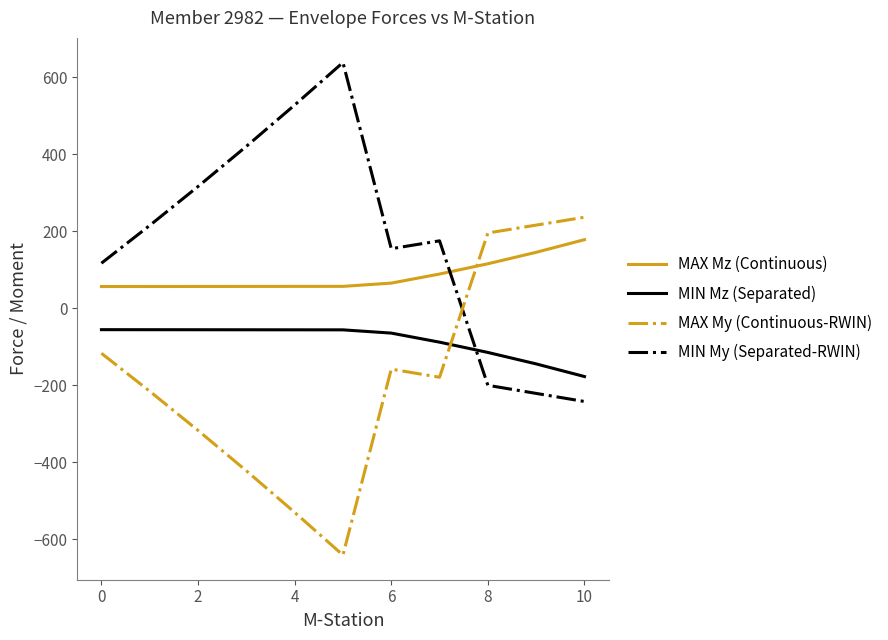

True or false: MIN Mz (Separated) and MAX My (Continuous-RWIN) intersect in this chart.

True